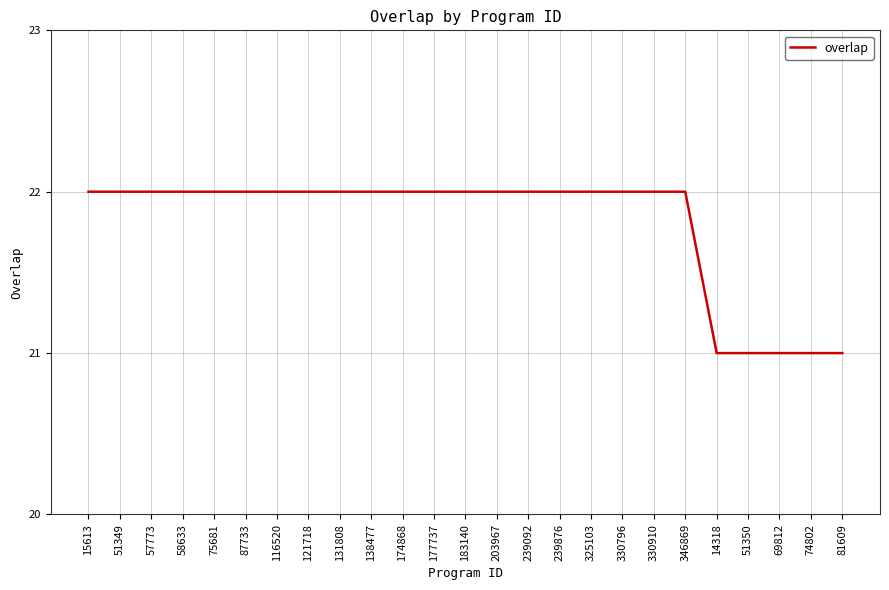

Is it true that the value at 87733 is 35?

False